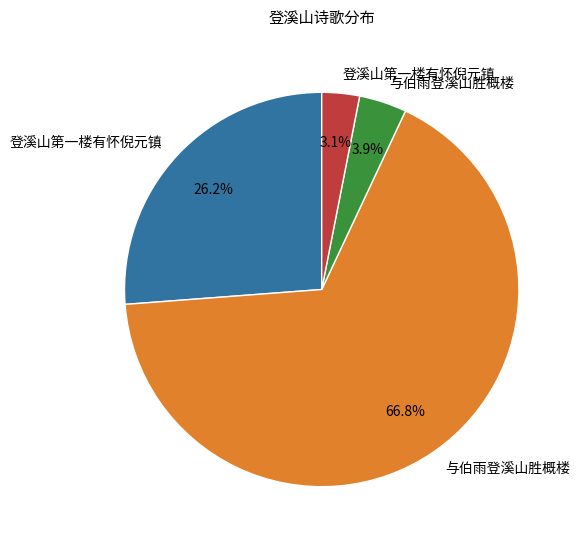

Is there a majority slice in this chart?

Yes